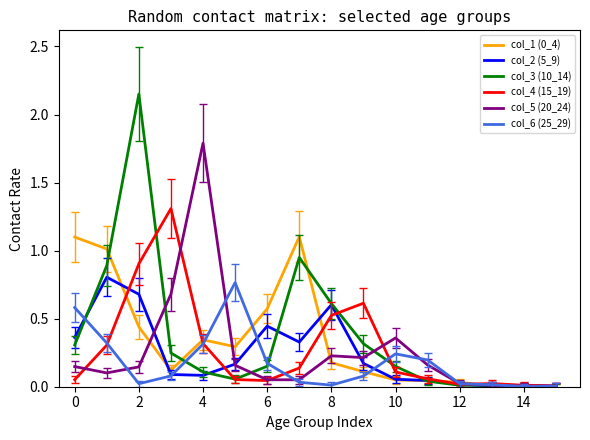

Which series has the largest range (max minus min)?

col_3 (10_14)